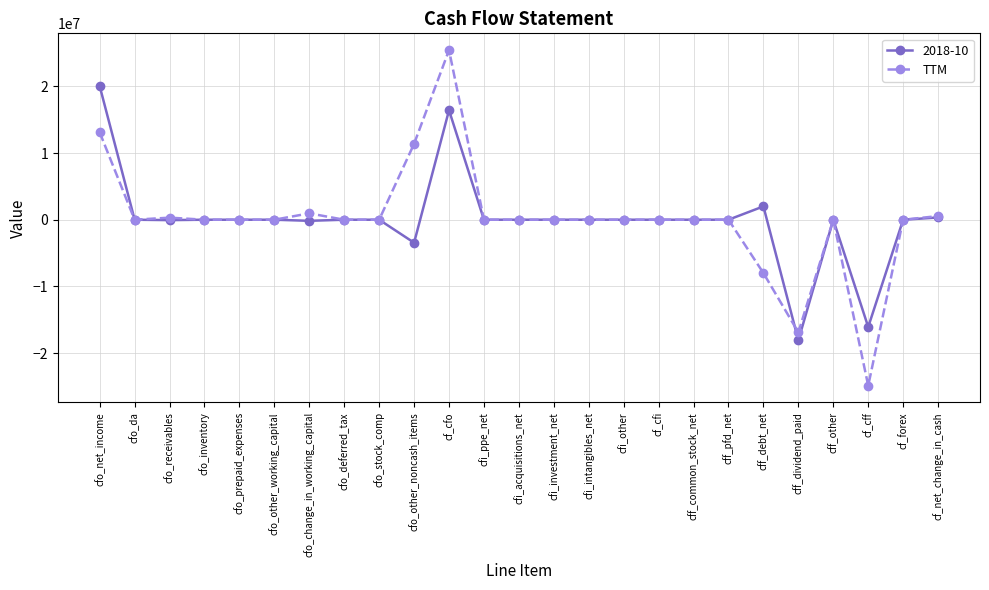

True or false: 2018-10 has a value of 27417967 at cf_cfo.

False